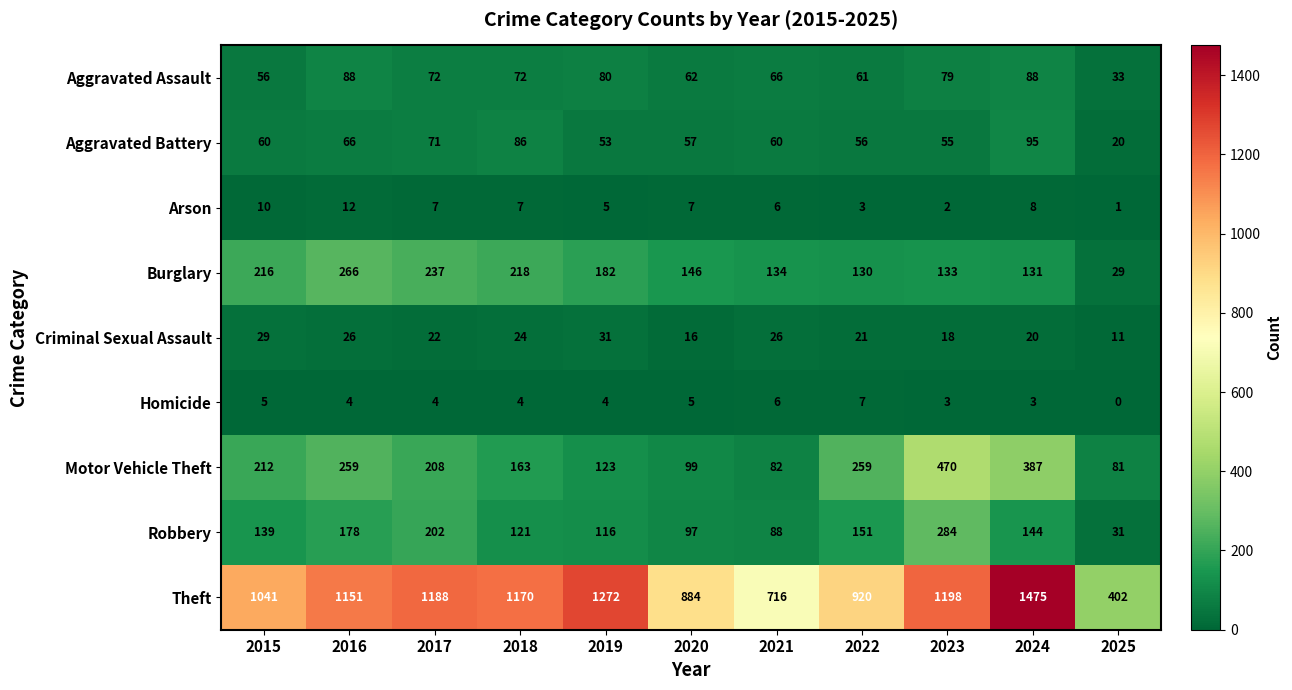

Which series changed the most between 2019 and 2020?

Theft